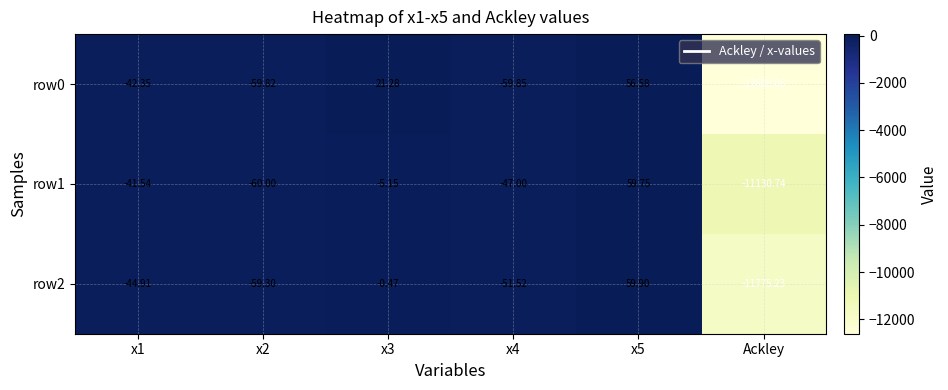

Is the value of row1 at Ackley greater than the value of row0 at x3?

No